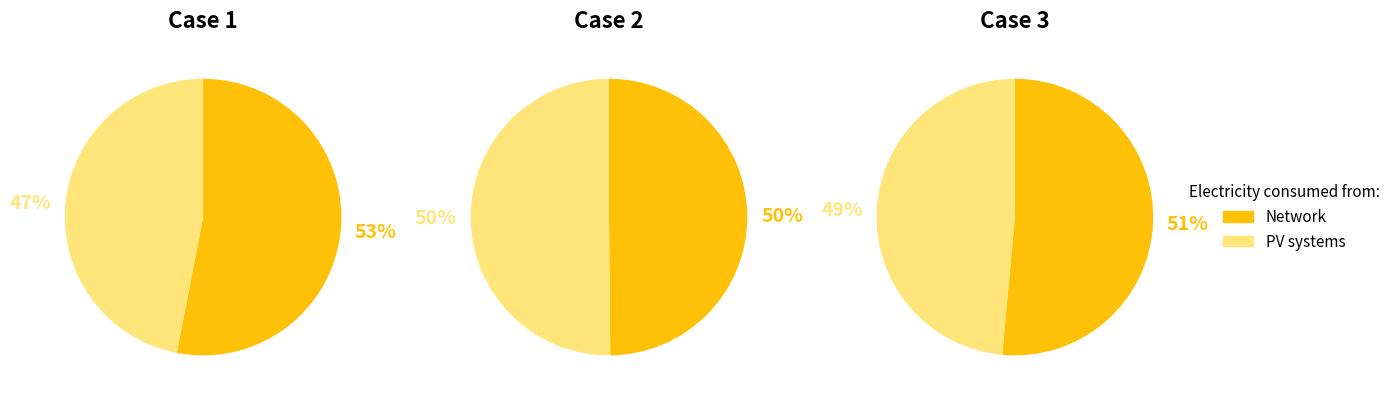

Does any single category account for the majority?

No